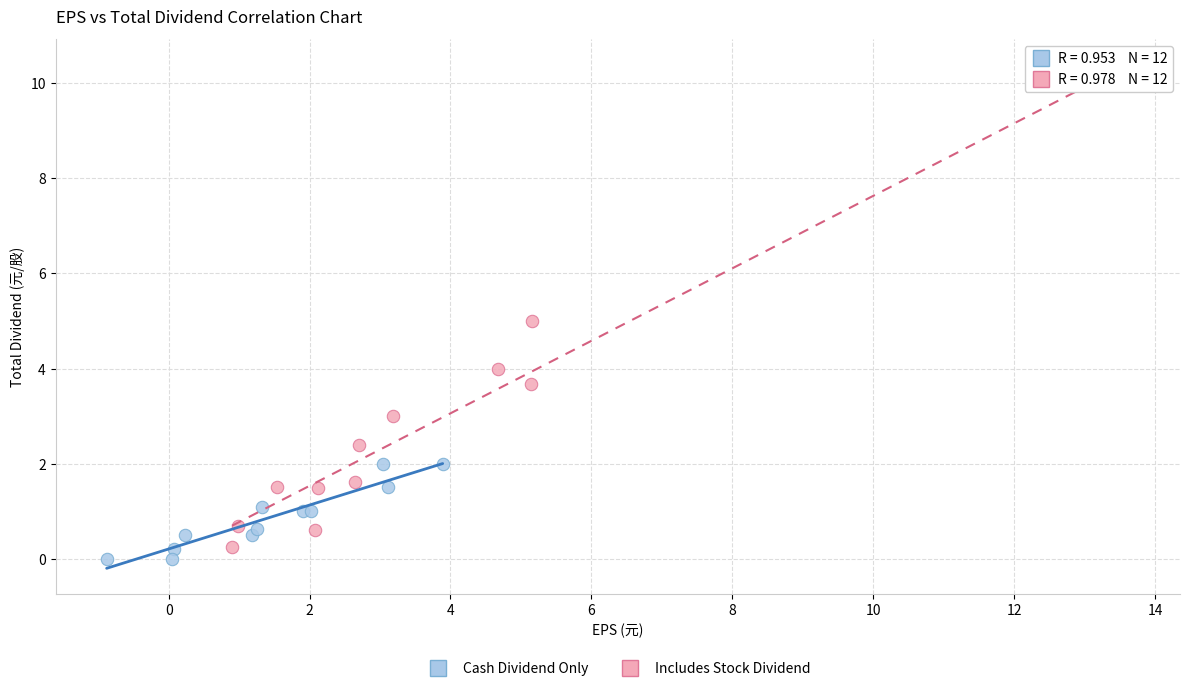

Which series has the largest Y range (max minus min)?

Includes Stock Dividend